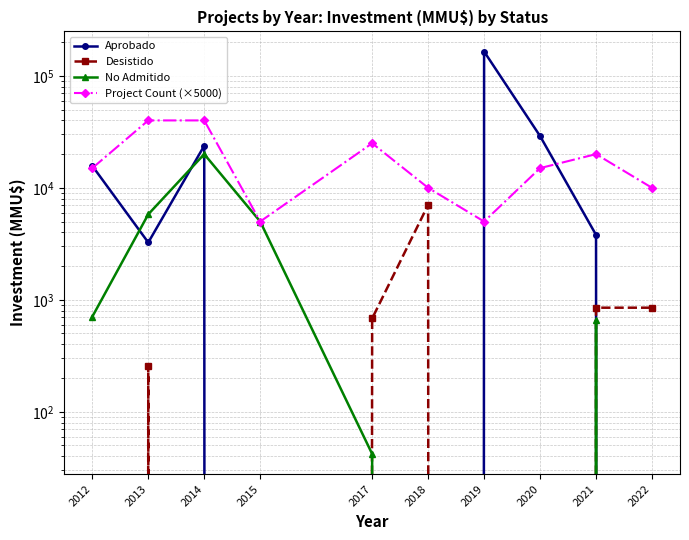

Reading left to right, transcribe all the data shown in this chart.

Aprobado: 15706.0	3250.0	23760.0	0.0	0.0	0.0	165000.0	29000.0	3800.0	0.0
Desistido: 0.0	256.8	0.0	0.0	681.0	7040.0	0.0	0.0	850.0	850.0
No Admitido: 706.0	5800.0	20000.0	5000.0	42.0	0.0	0.0	0.0	660.0	0.0
Project Count (×5000): 15000.0	40000.0	40000.0	5000.0	25000.0	10000.0	5000.0	15000.0	20000.0	10000.0